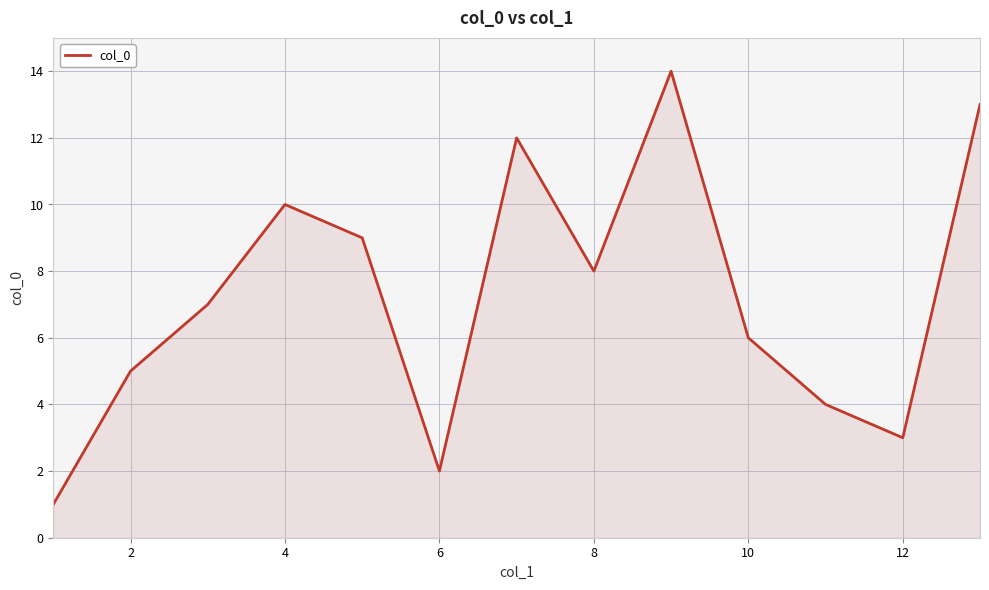

What is the difference between the maximum and minimum values?

13